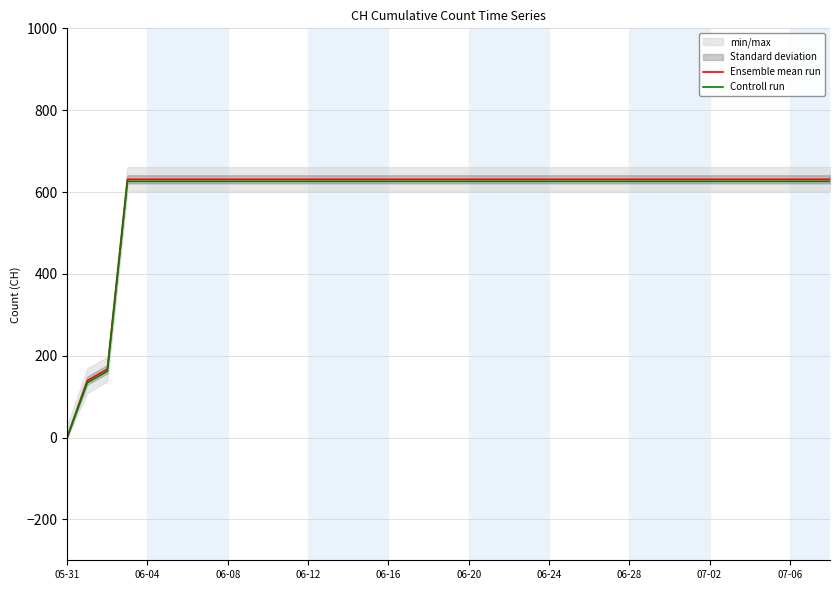

List the series in order of their peak value, lowest first.

Controll run, Ensemble mean run